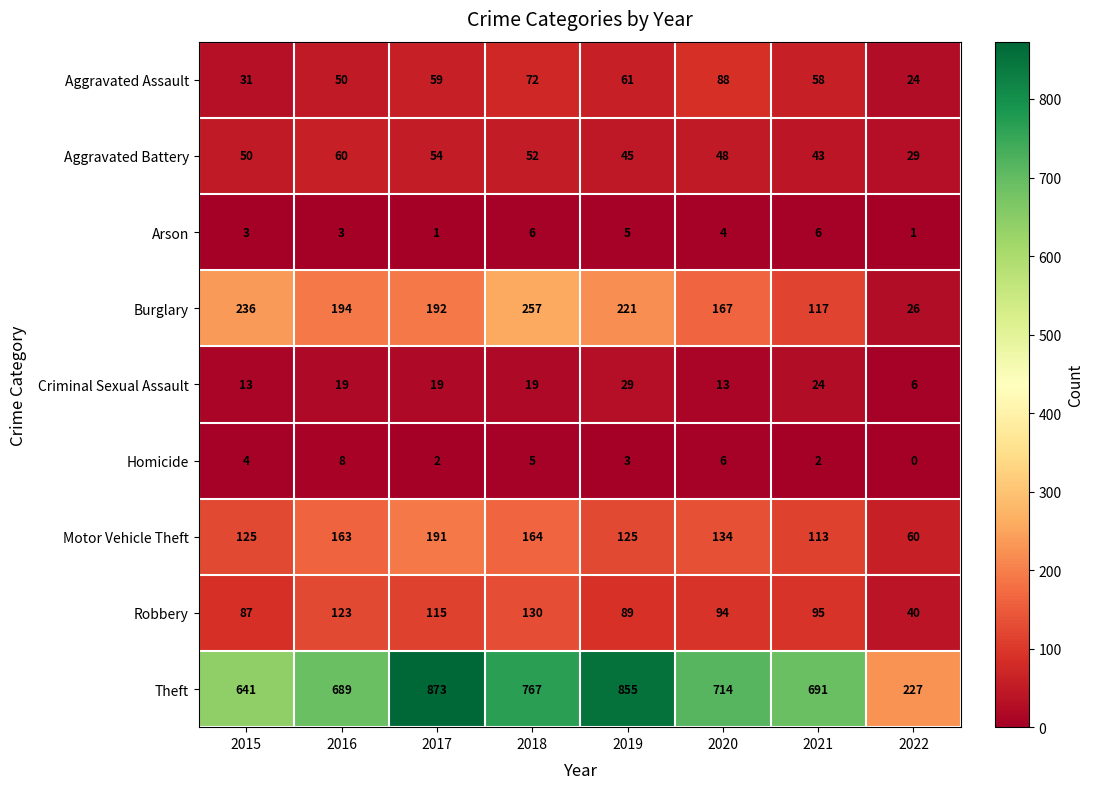

At which category does the chart reach its peak across all series?

2017